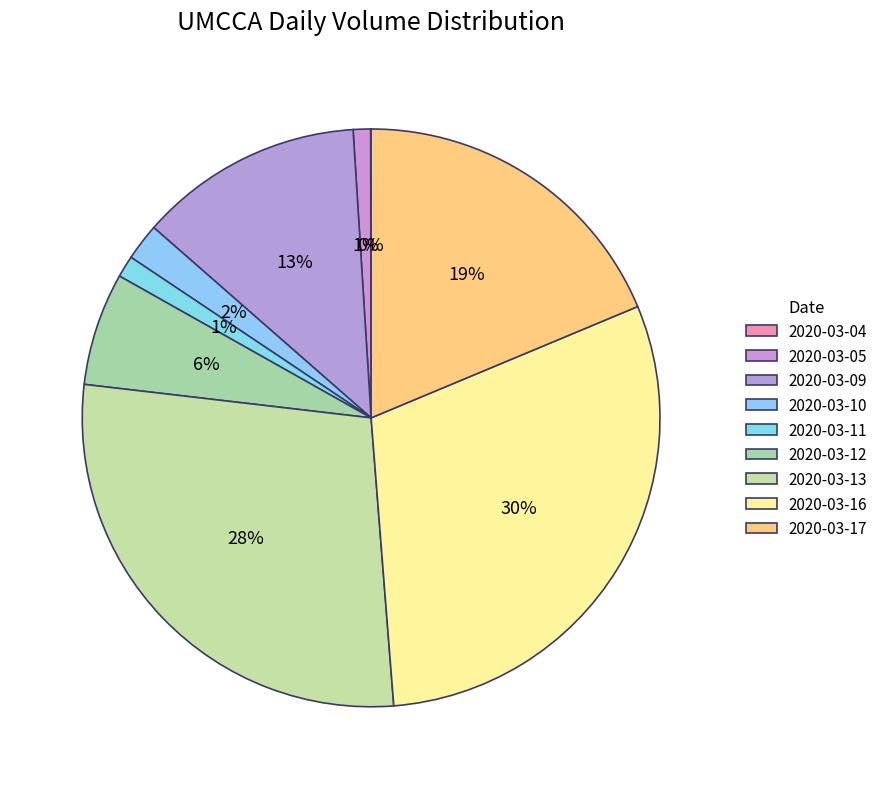

Is there any slice that represents more than half of the pie?

No